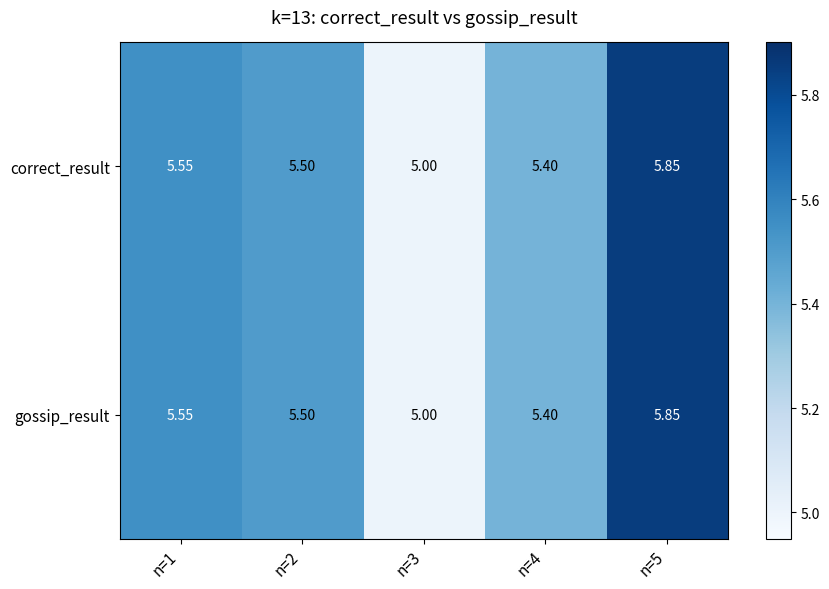

Is the value of correct_result at n=5 greater than the value of gossip_result at n=2?

Yes